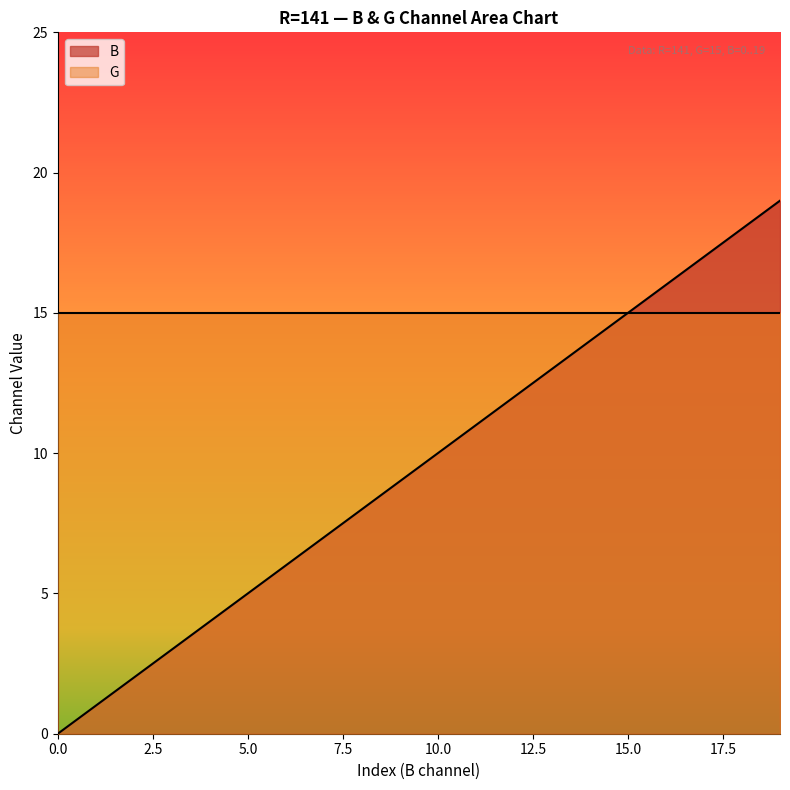

Where is the data nearest to the value 9?

9